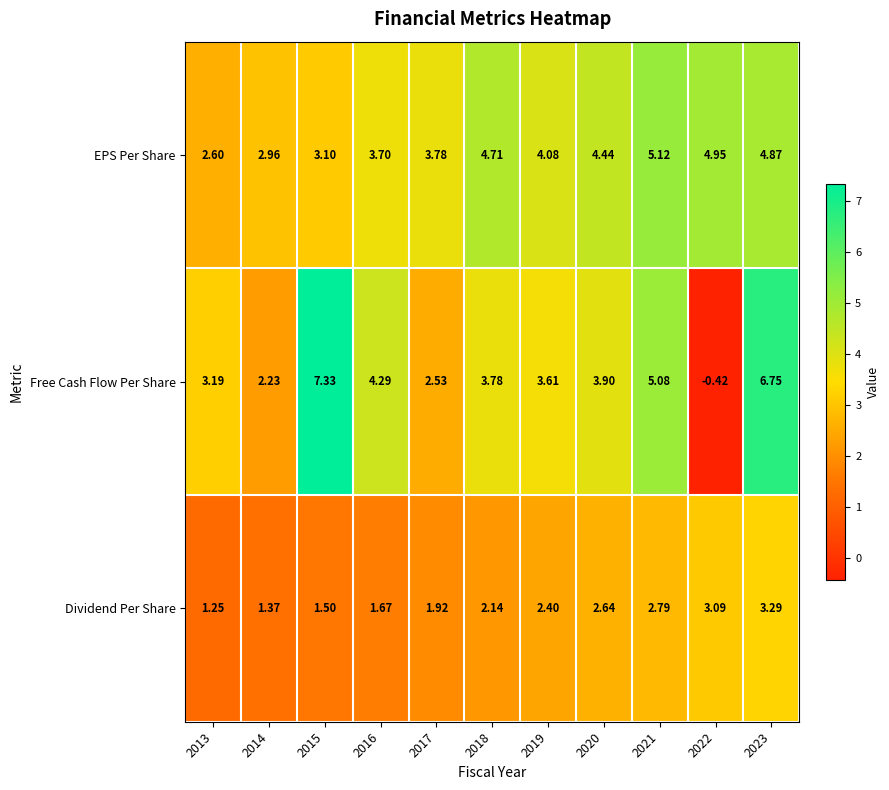

At 2016, list the series in order from smallest to largest.

Dividend Per Share, EPS Per Share, Free Cash Flow Per Share